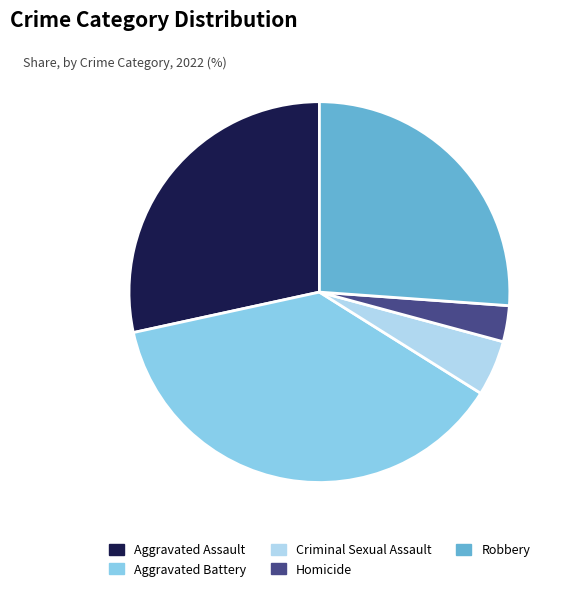

Which has a higher value, Criminal Sexual Assault or Aggravated Assault?

Aggravated Assault